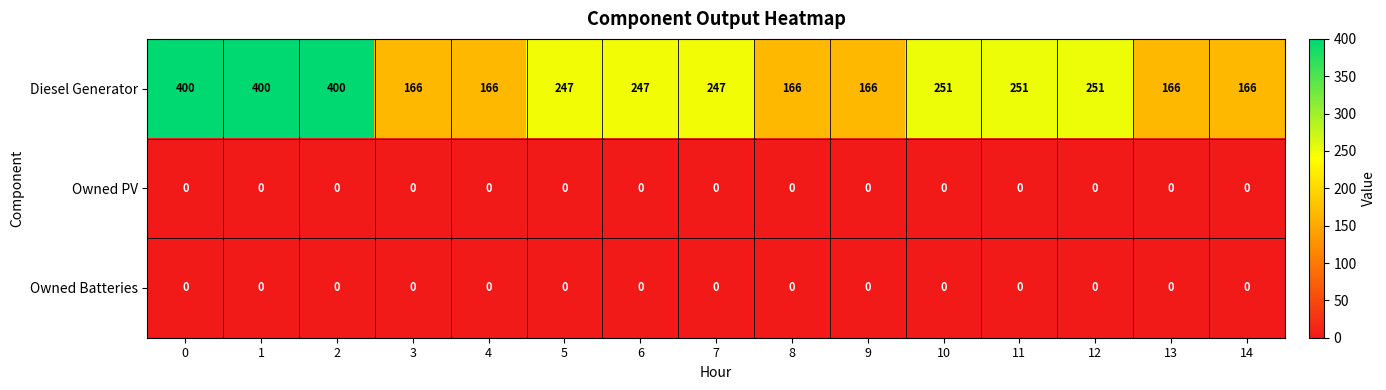

What is the greatest value displayed?

400